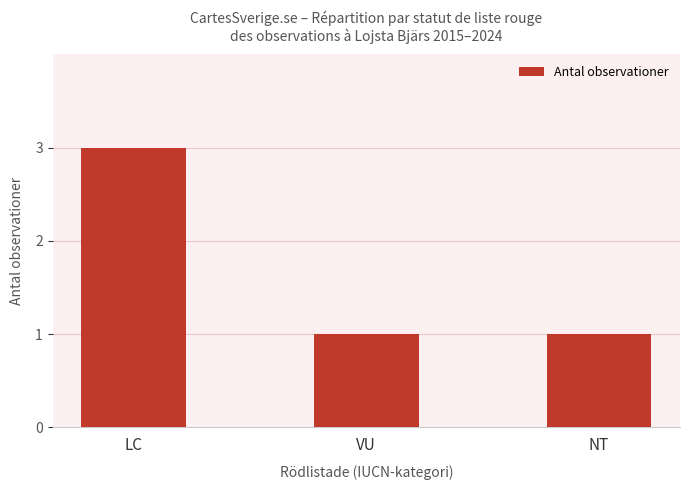

What is the maximum value shown in the chart?

3